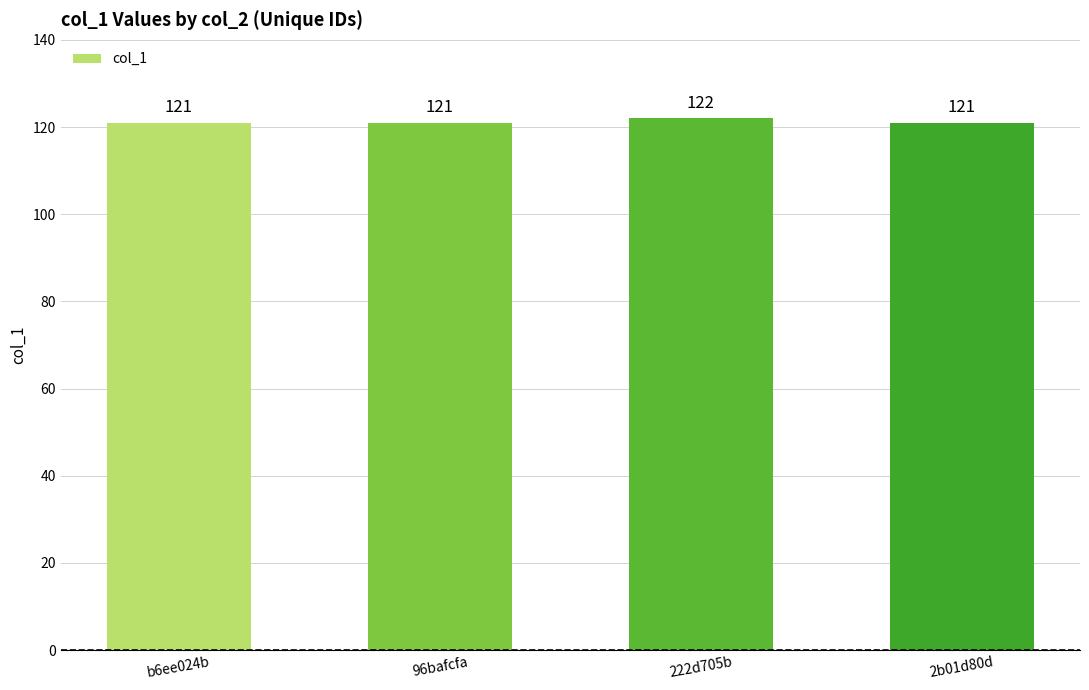

What is the difference between the values at 222d705b and 2b01d80d?

1